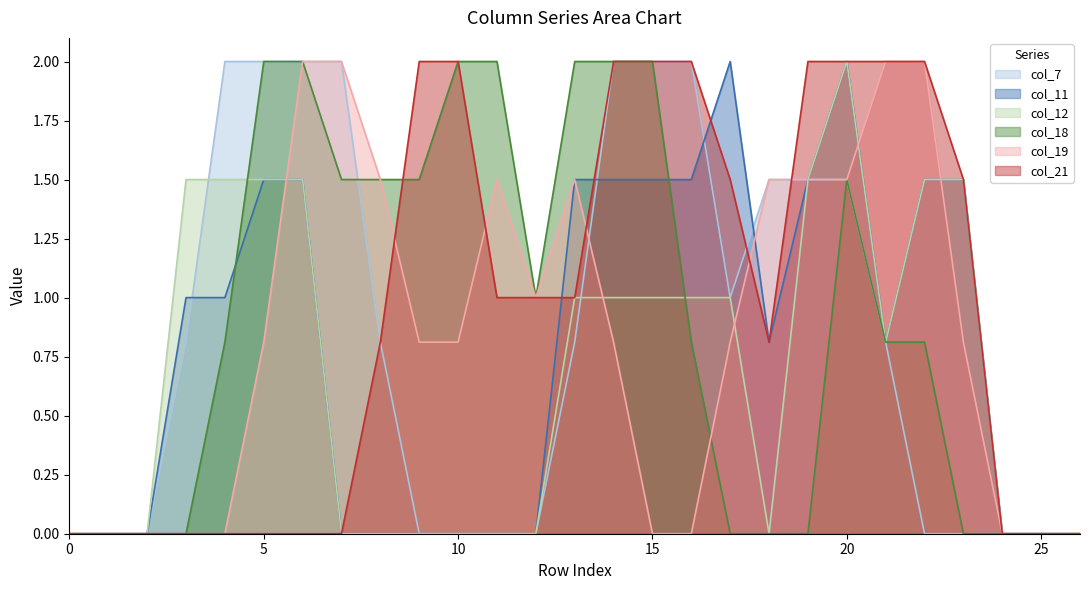

In col_11, how many points are higher than both neighbors (excluding endpoints)?

2